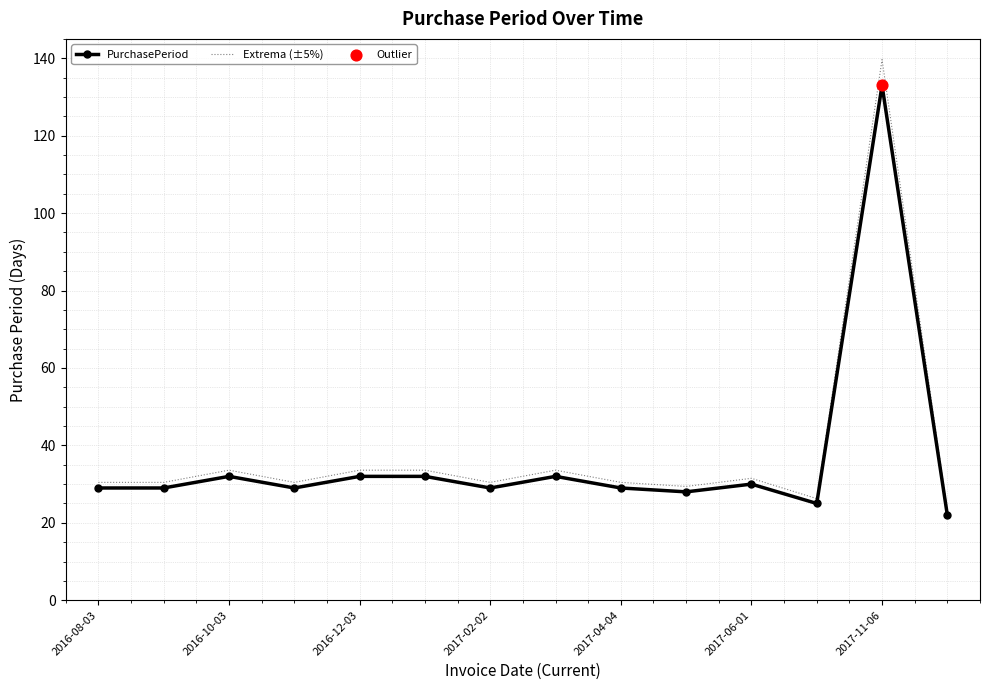

Which series has the largest range (max minus min)?

Extrema (±5%)